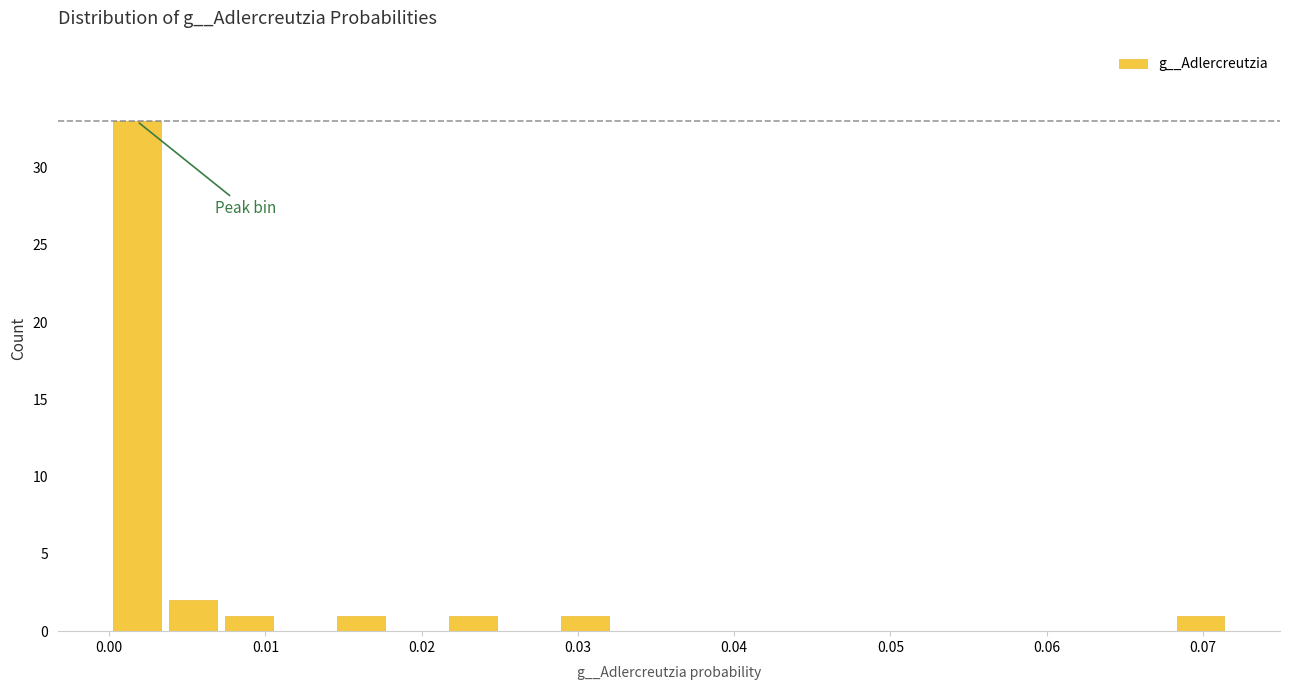

Read against the x-axis, roughly where is the centre of the tallest bar?

0.002